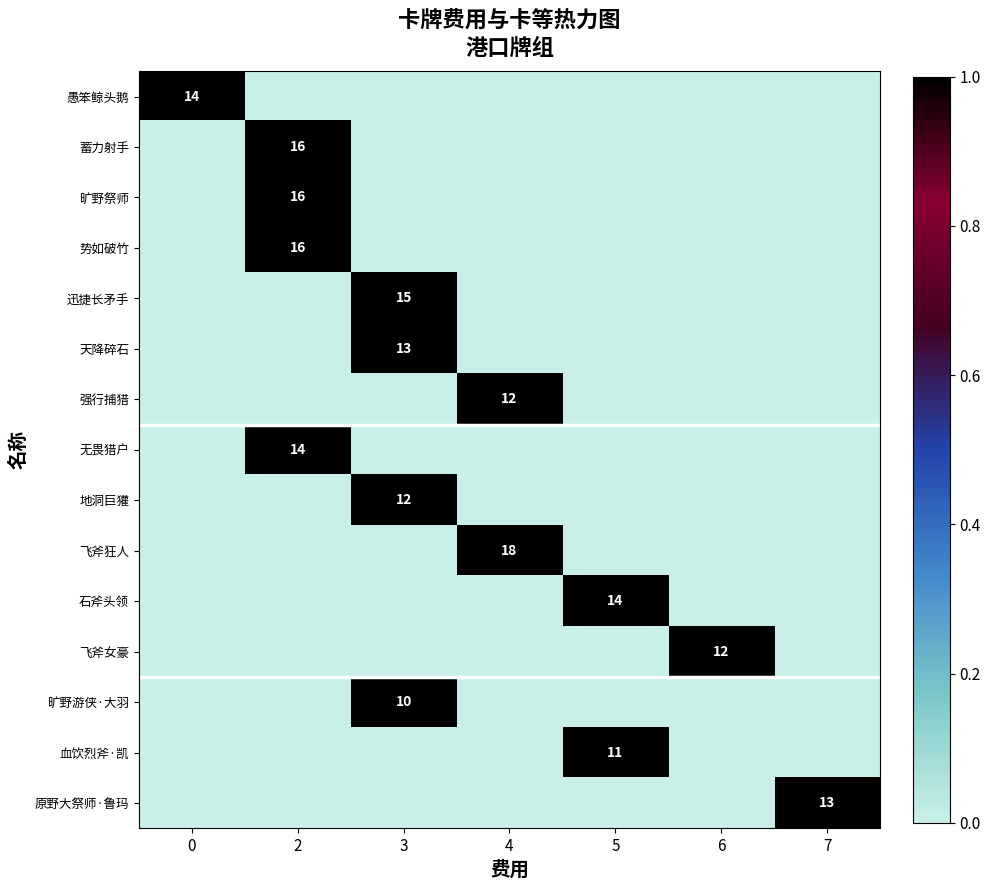

True or false: 强行捕猎 has a value of 12 at 4.

True